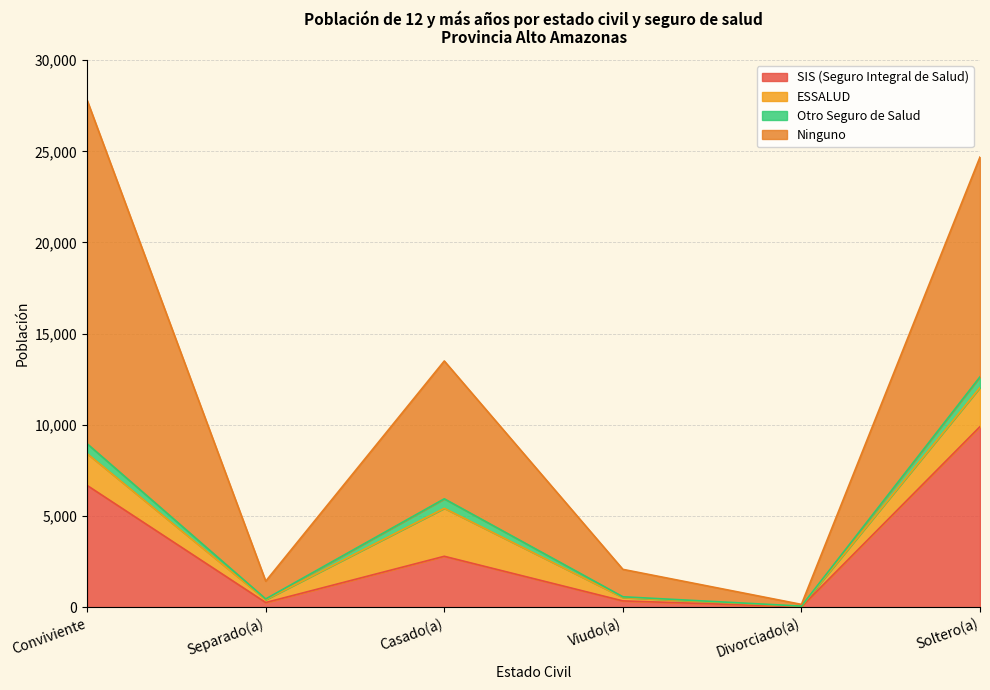

What is the maximum value shown in the chart?

18835